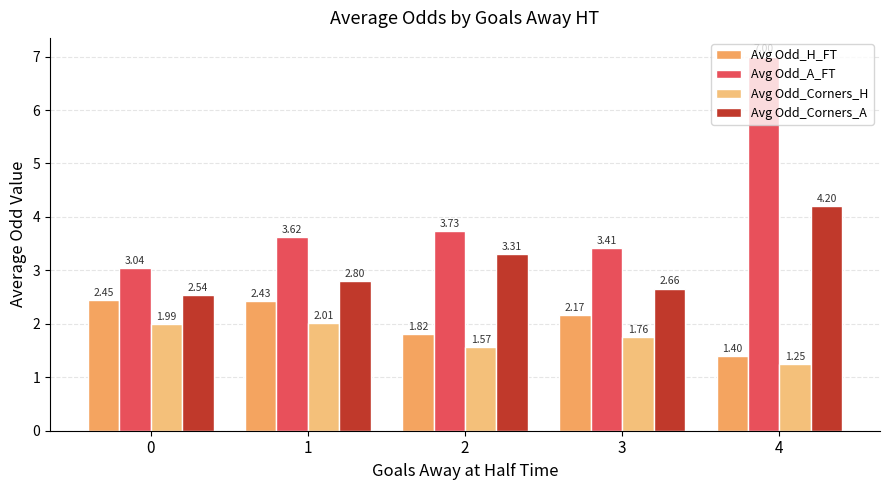

What is the difference between the maximum and second lowest values in the Avg Odd_Corners_H series?

0.4